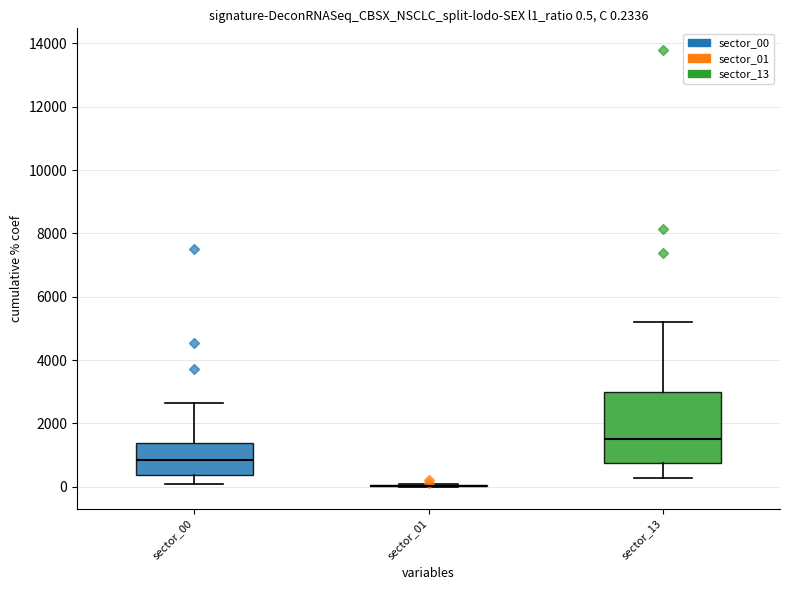

Which box is the tallest, from its lower edge to its upper edge?

sector_13